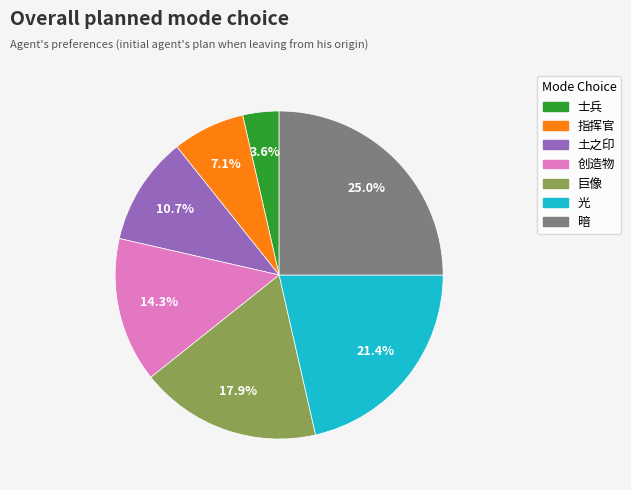

Which slice is the smallest?

士兵